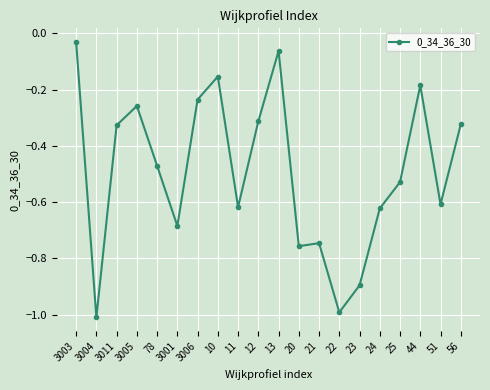

What is the sum of the values at 3001 and 24?

-1.3